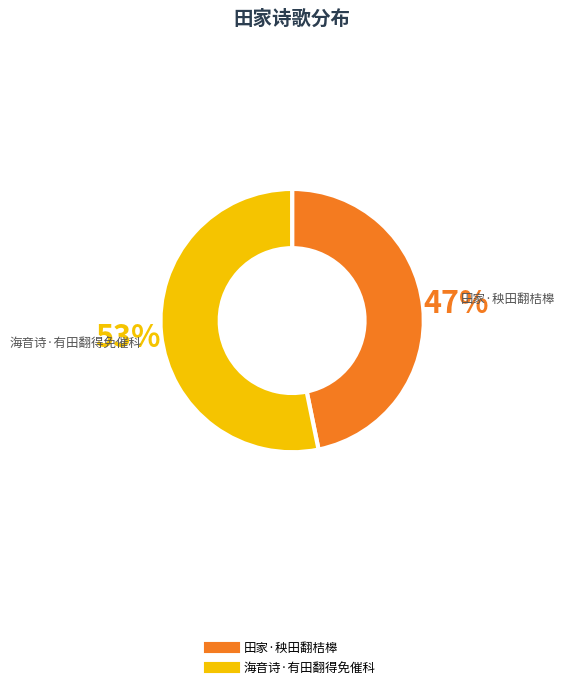

How many slices are in this pie chart?

2